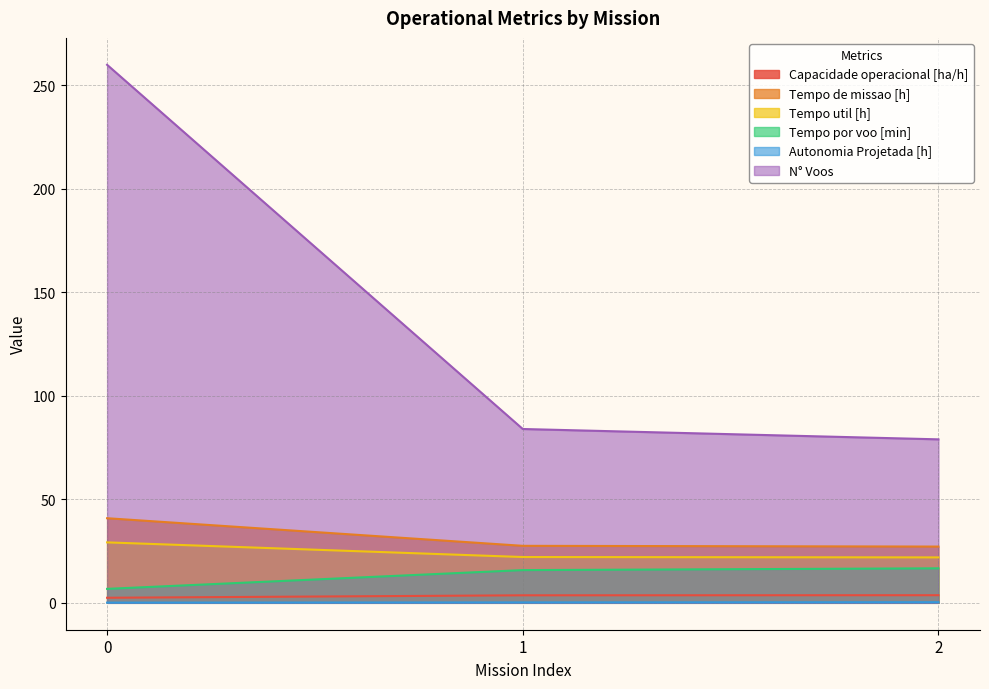

How many lines are shown in the chart?

6